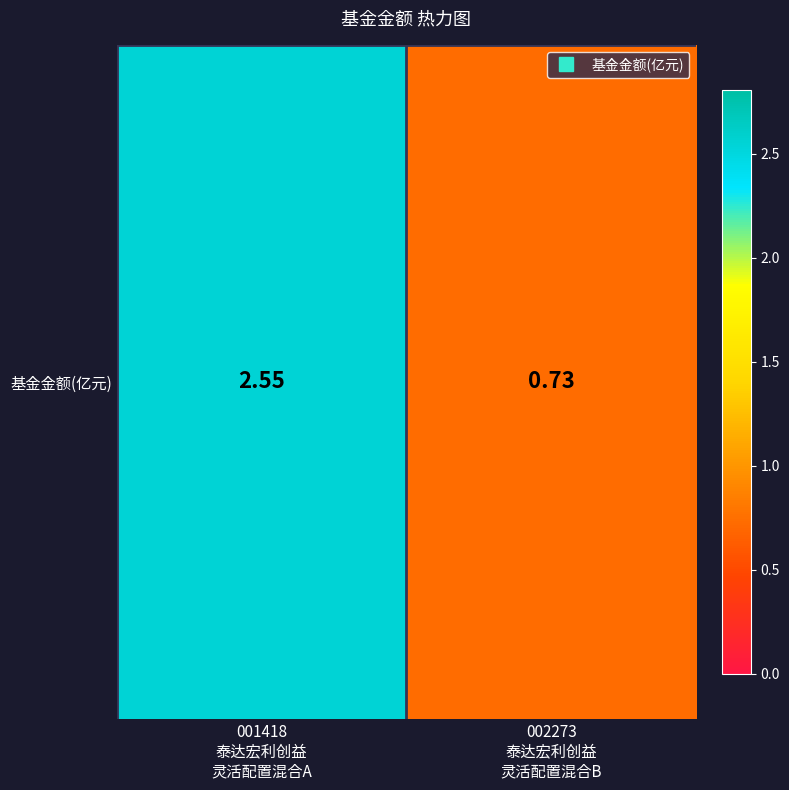

The chart shows a value of 1.2 at 002273
泰达宏利创益
灵活配置混合B. True or false?

False